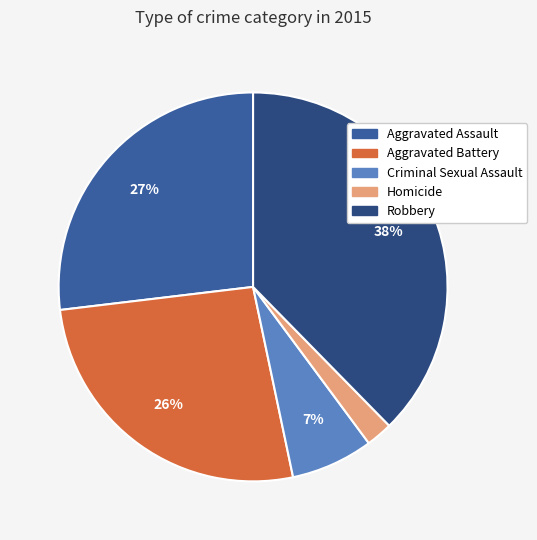

To the nearest percent, what is the average slice percentage?

20%